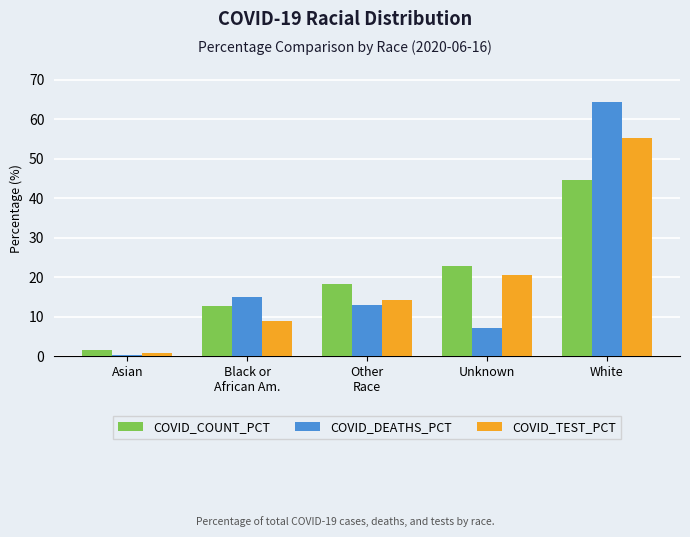

Rank the series by their maximum value, from highest to lowest.

COVID_DEATHS_PCT, COVID_TEST_PCT, COVID_COUNT_PCT